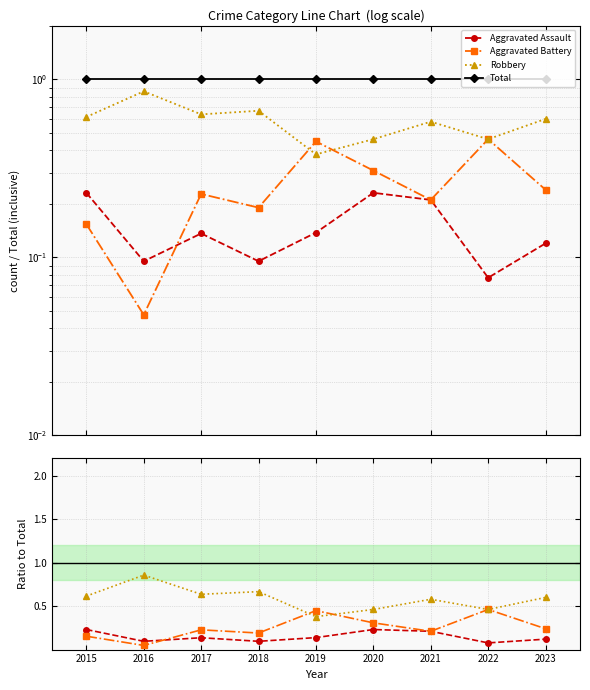

What is the difference between the maximum and second lowest values in the Robbery series?

0.4